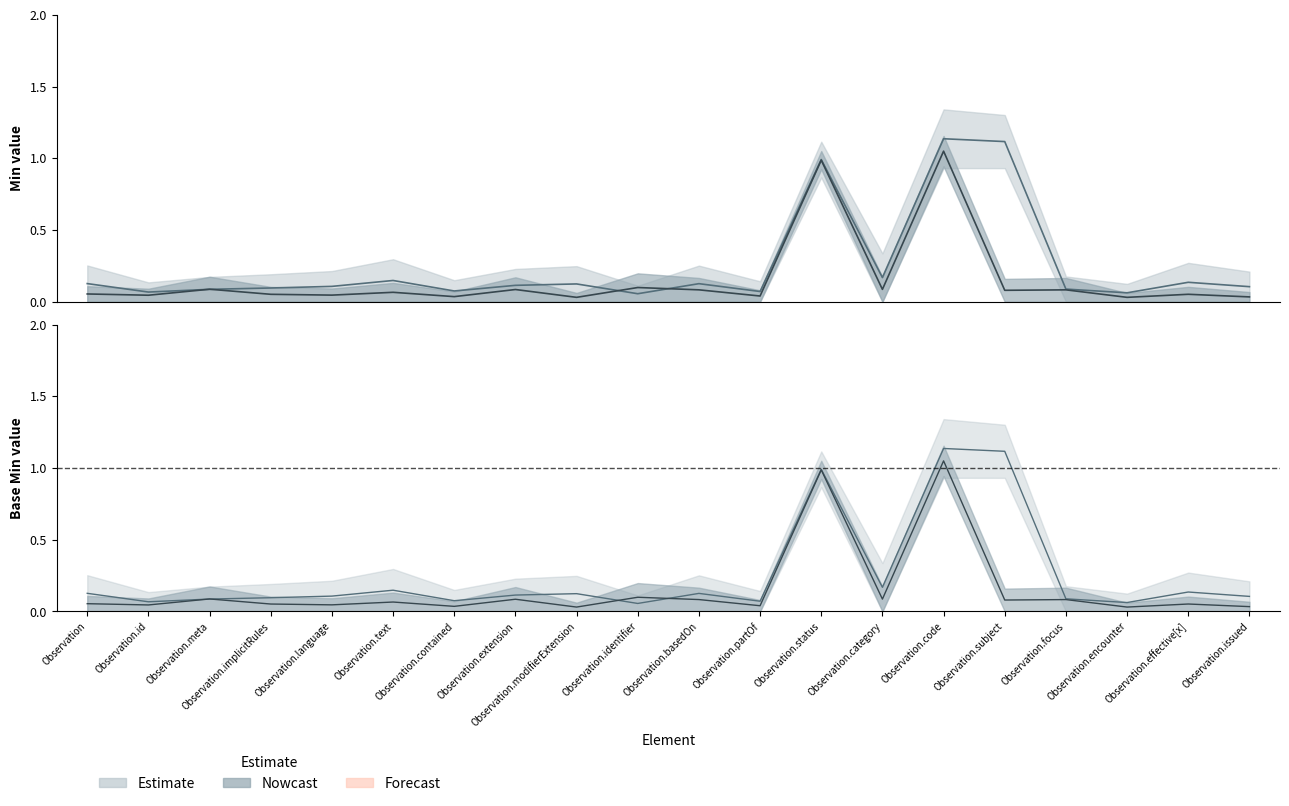

Between which two adjacent categories do Min (Estimate upper) and Base Min (Nowcast upper) first intersect?

Observation.id and Observation.meta